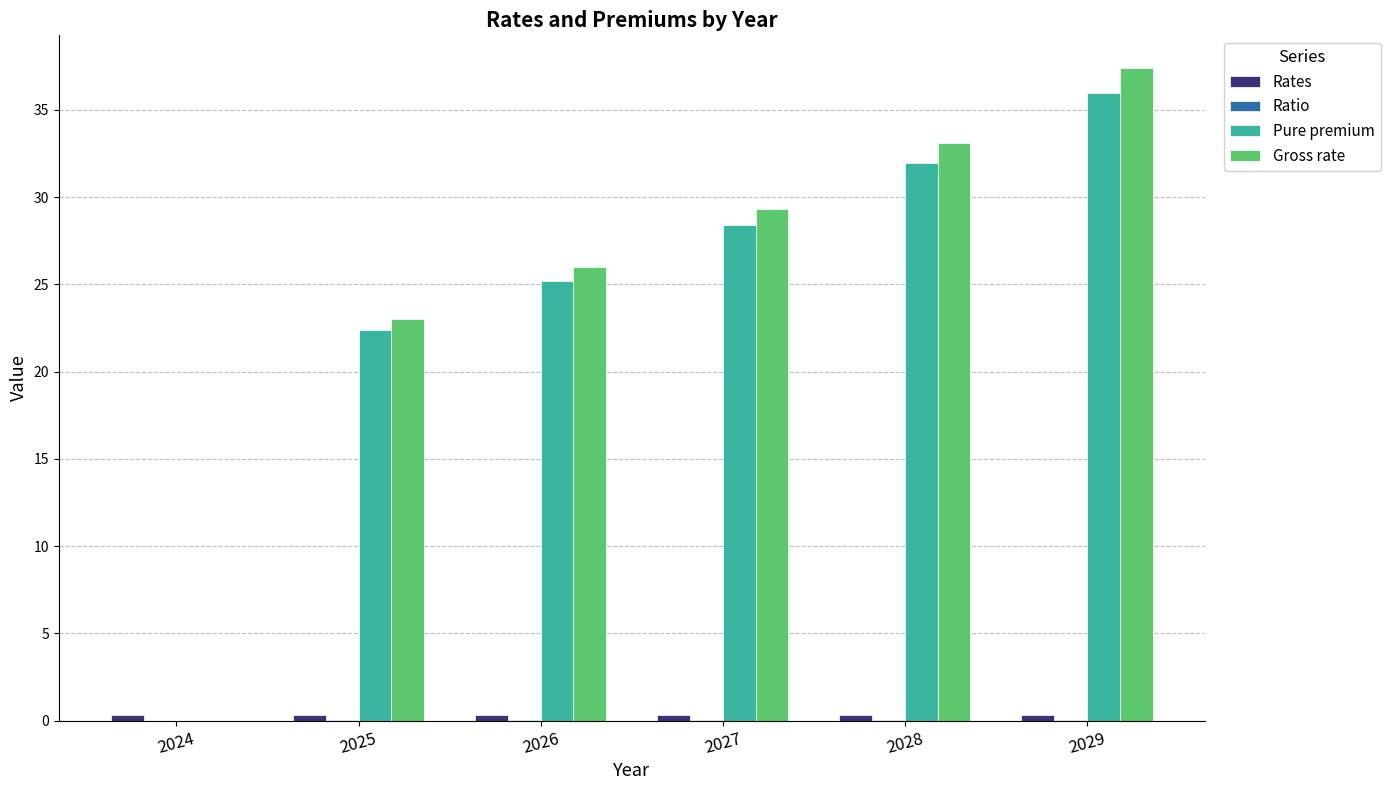

The Gross rate series shows 29.3 at 2027. True or false?

True